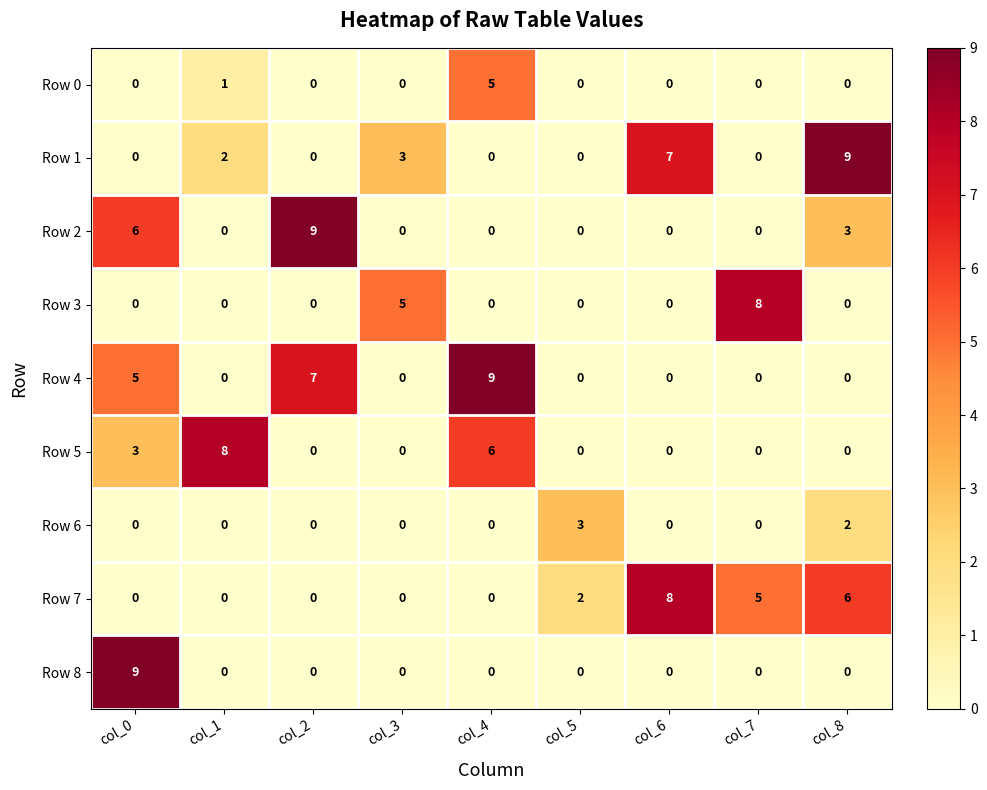

What is the sum of all Row 0 values?

6